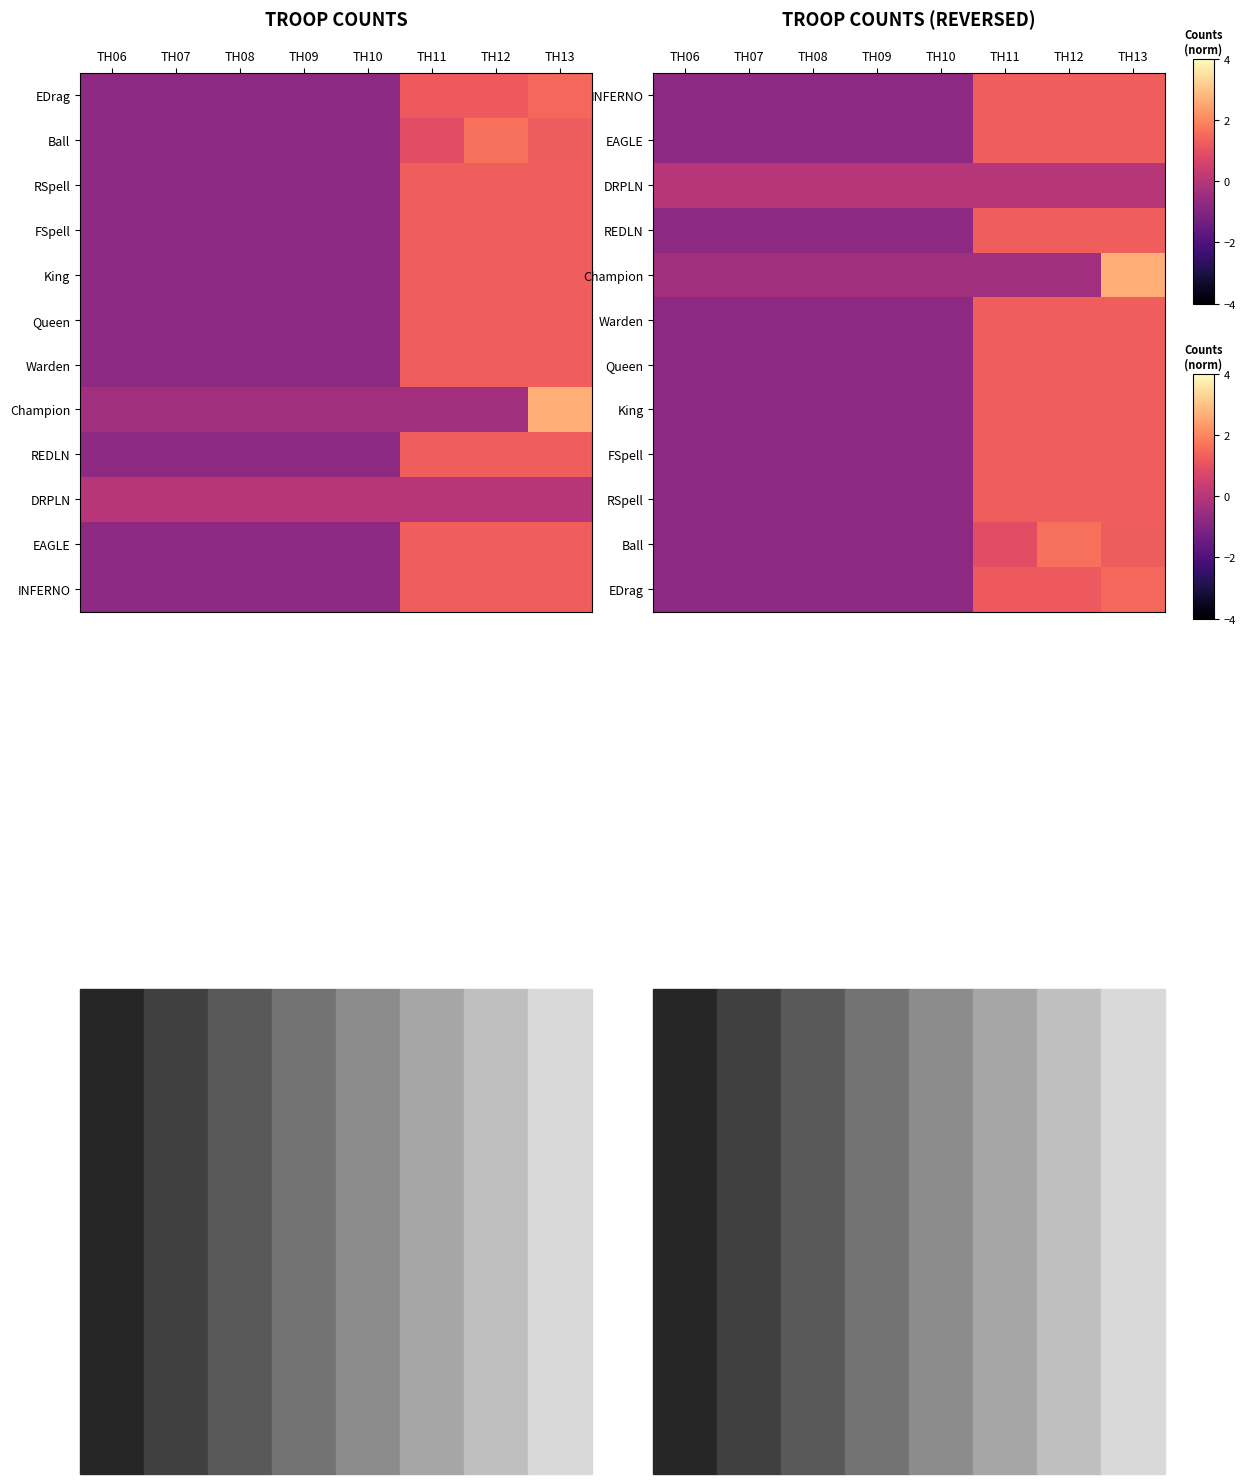

What is the minimum value for Queen?

-0.8